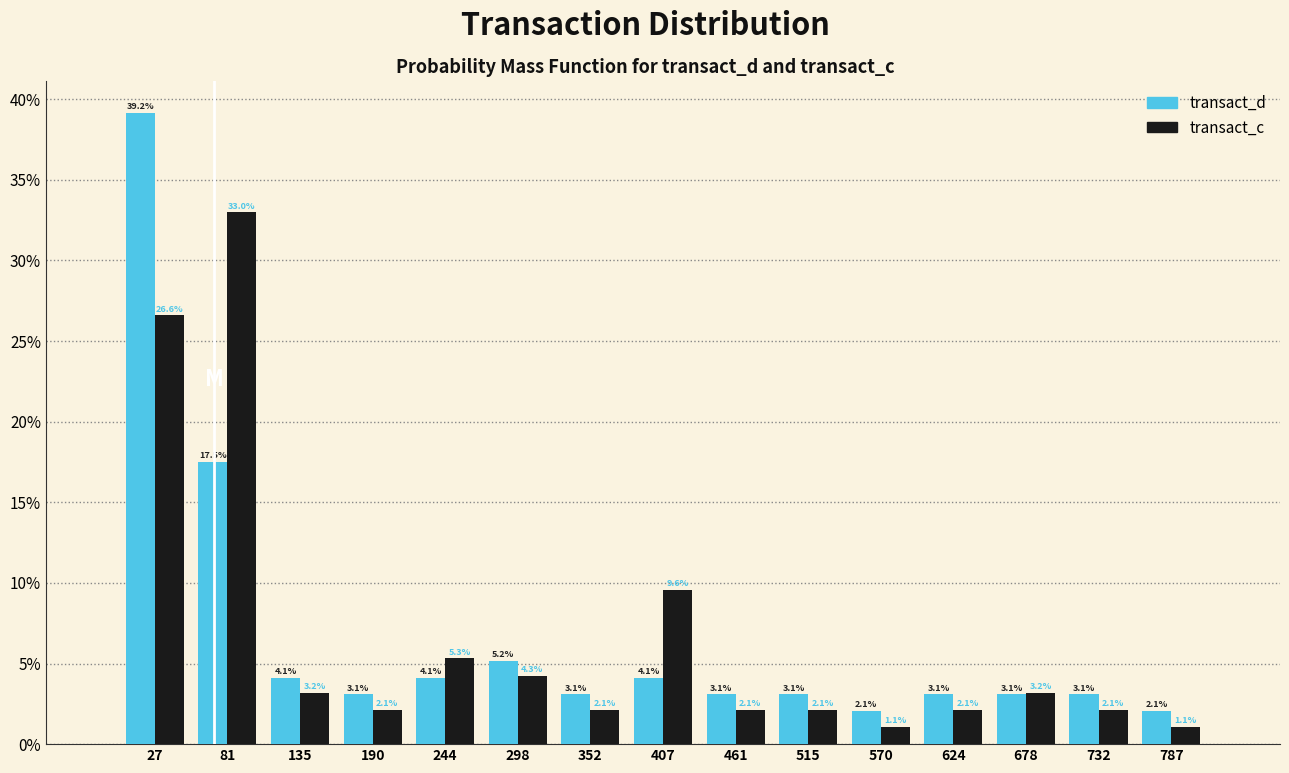

What is the height of the transact_c bar covering 0 to 50 on the x-axis? The bar edges are not printed on the chart, so give them approximately, as read against the axis.

26.6